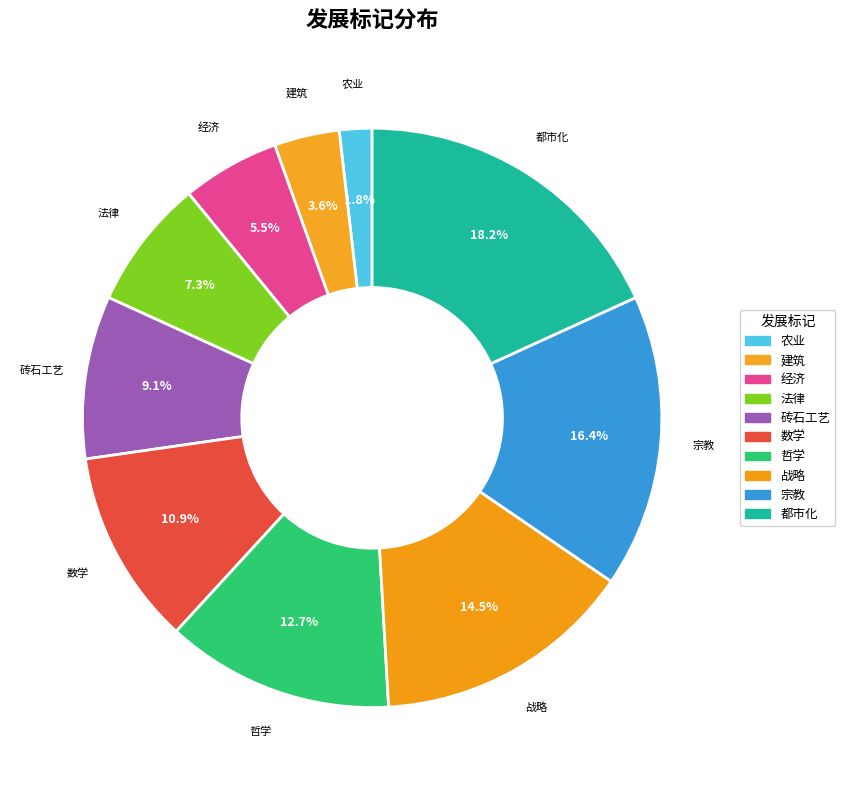

How many segments does this pie chart have?

10